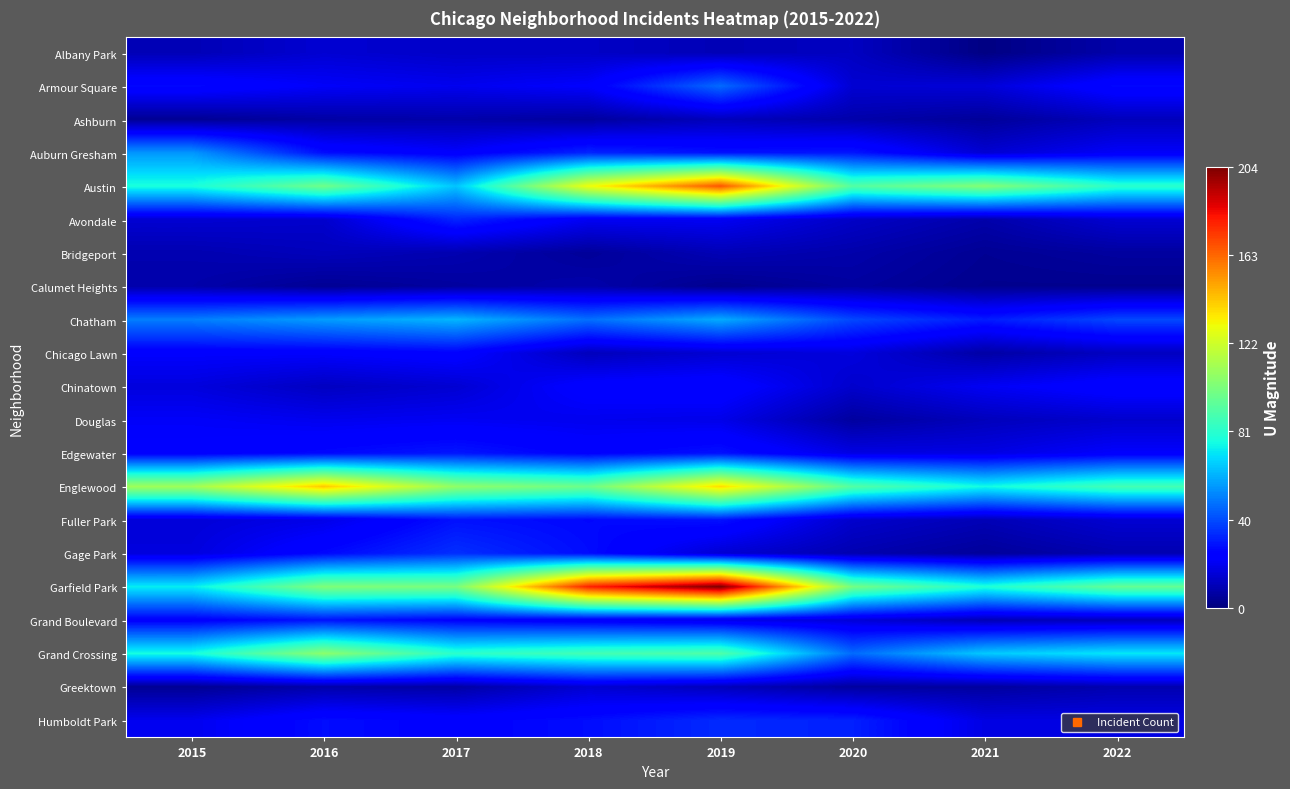

Which label corresponds to the smallest value in the chart?

2021